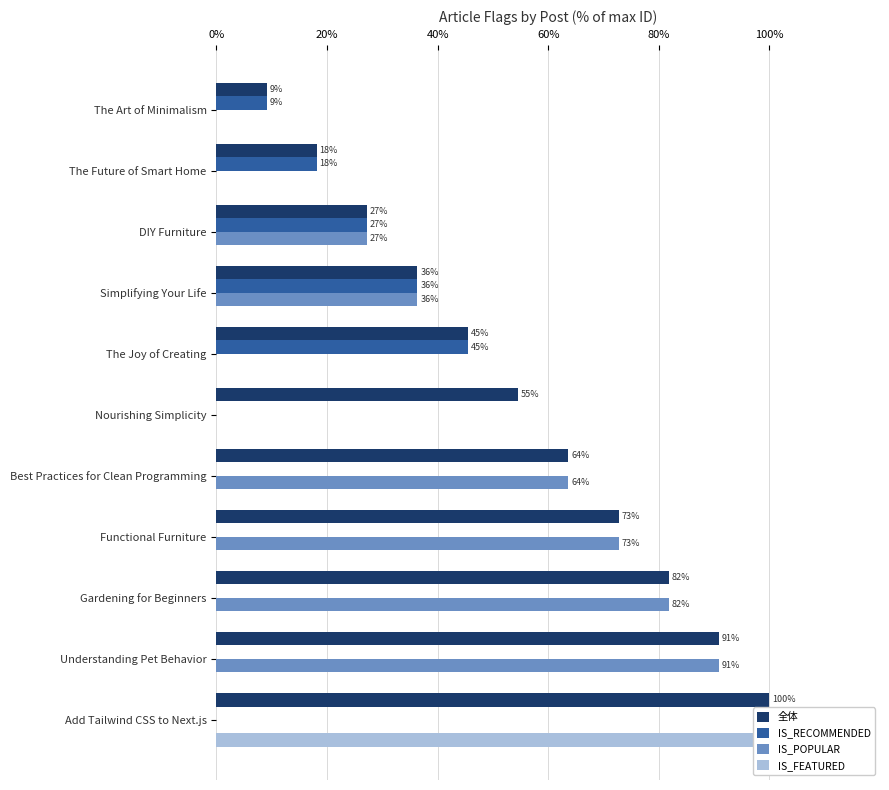

What position from the left is Nourishing Simplicity?

6